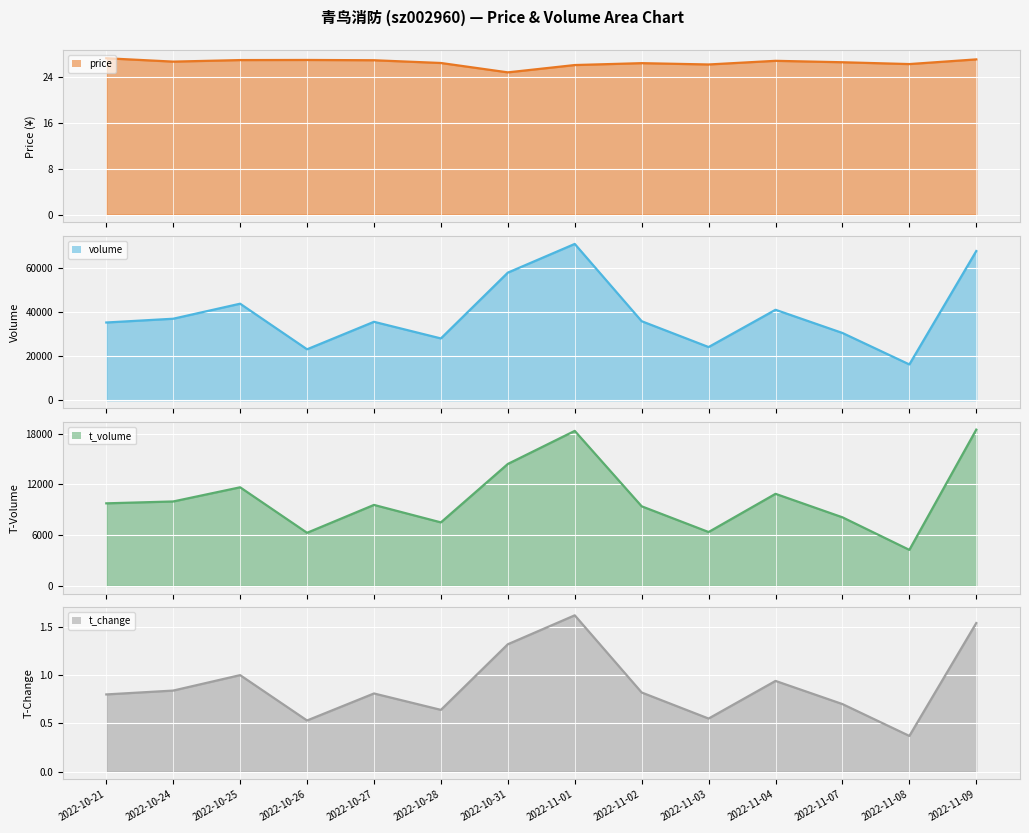

What is the highest value of the volume series?

70772